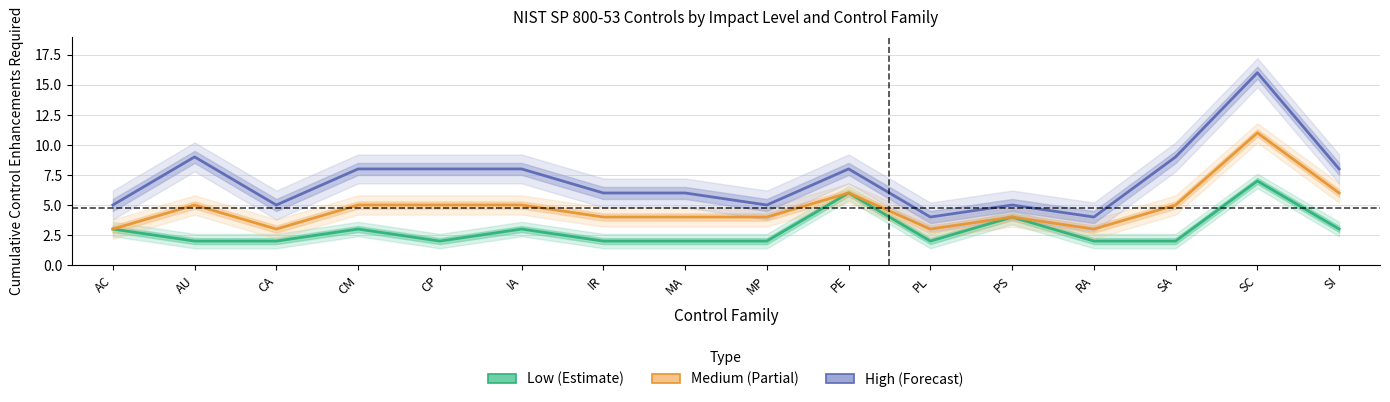

Where does the High series first go above 8?

AU